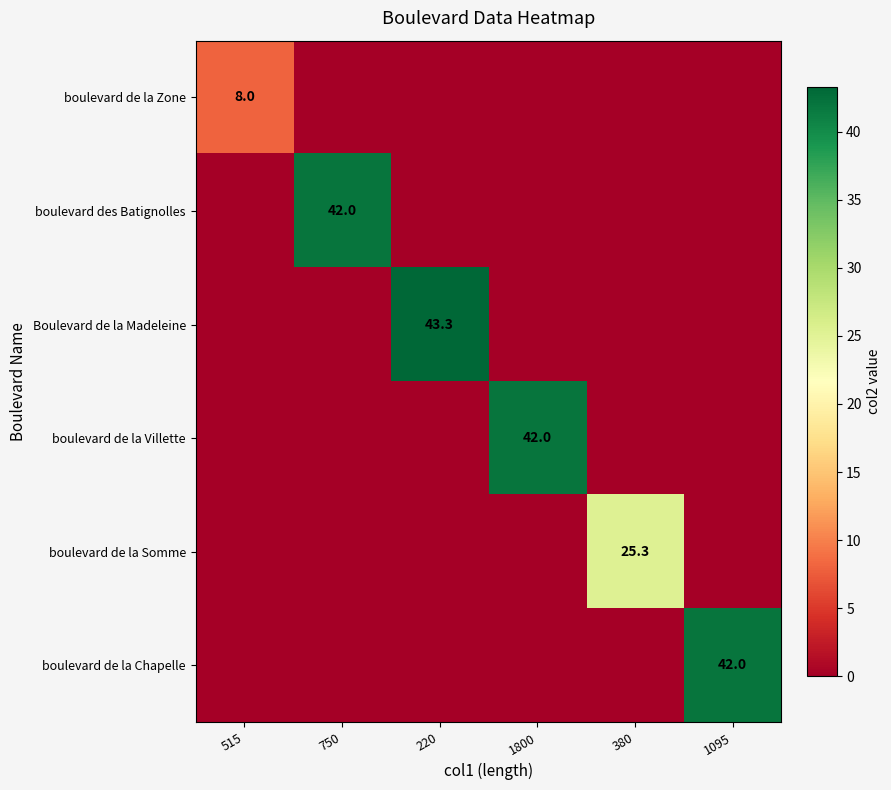

What is the spread (max minus min) of values at 380?

25.3